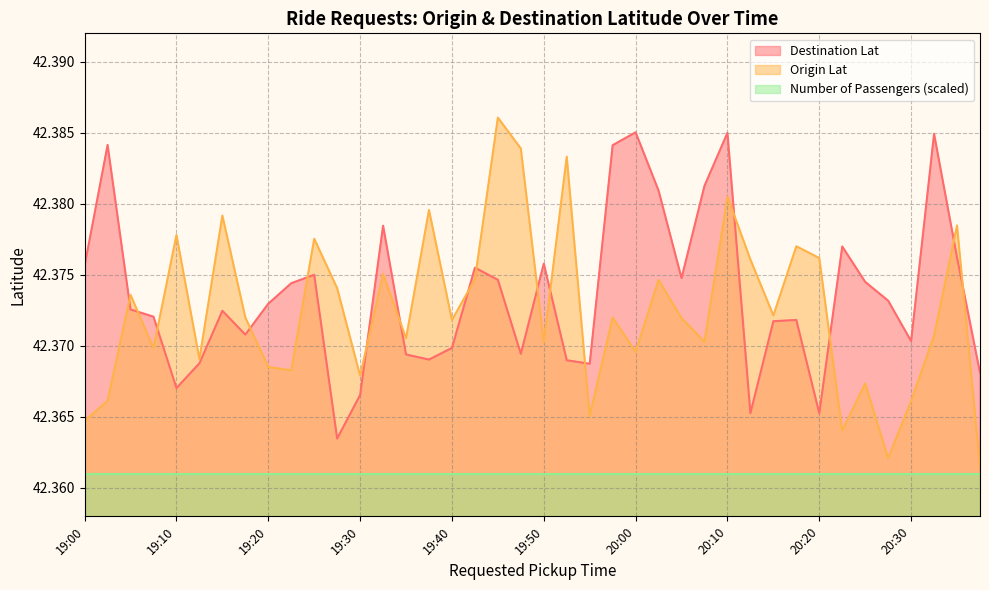

Is the value of Destination Lat at 20:05 greater than the value of Origin Lat at 19:40?

Yes